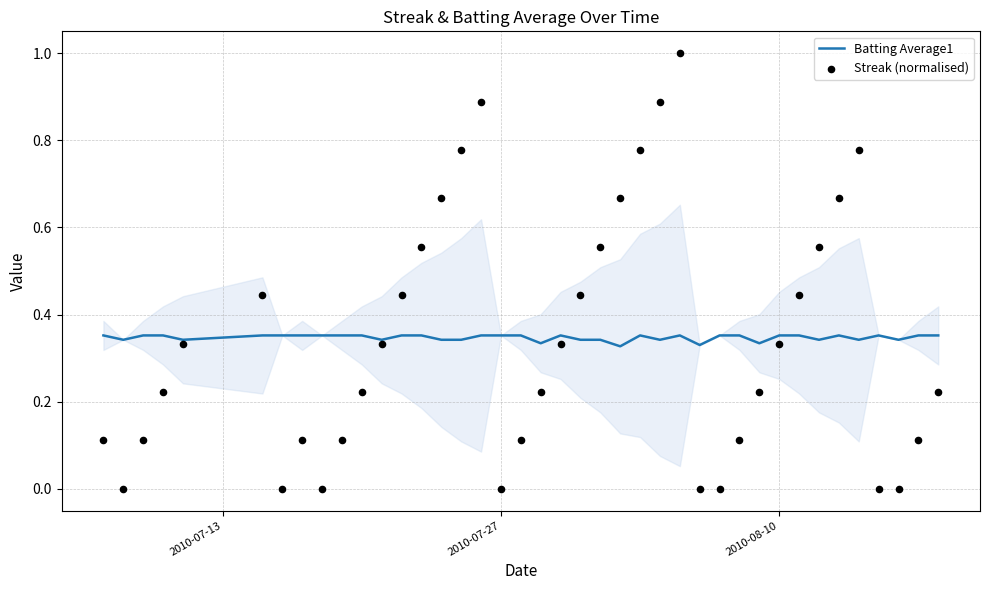

What are all the series names shown in the legend?

Batting Average1, Streak (normalised)